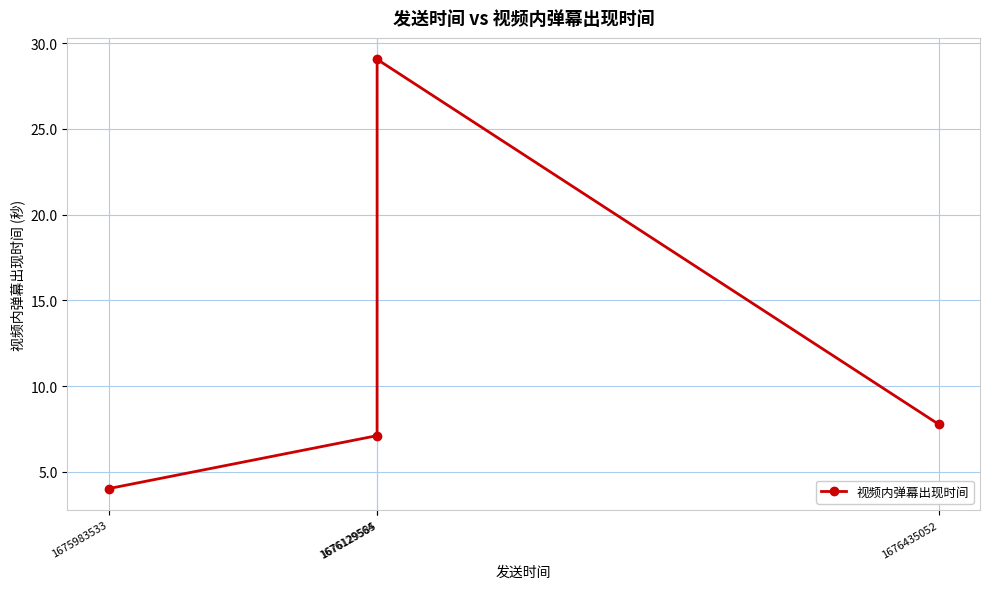

How many lines are shown in the chart?

1